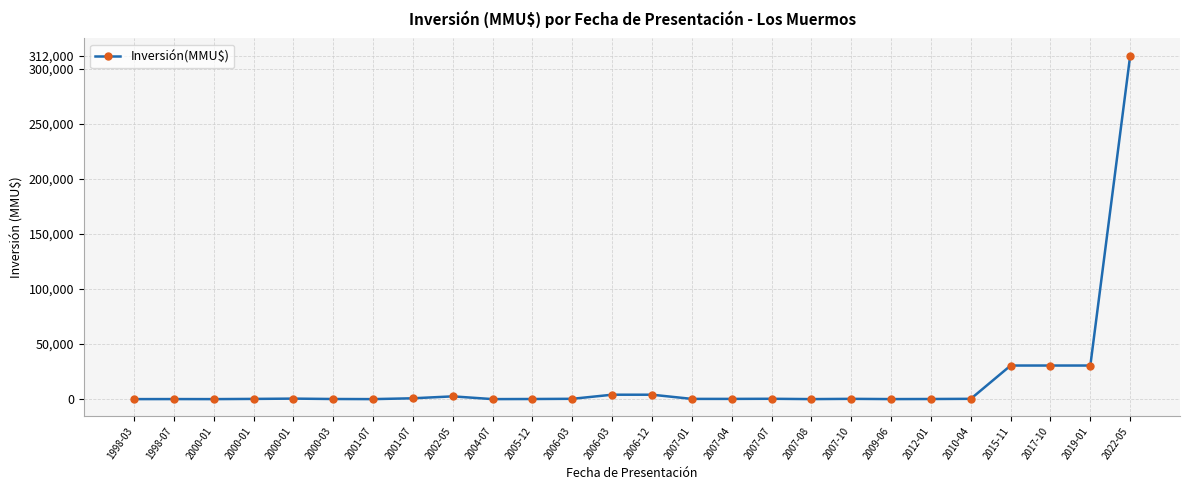

Rank the categories by value from highest to lowest.

2022-05, 2015-11, 2017-10, 2019-01, 2006-03, 2006-12, 2002-05, 2001-07, 2000-01, 2007-07, 2006-03, 2010-04, 2007-10, 2007-01, 2007-04, 2000-01, 2000-03, 2005-12, 2012-01, 1998-07, 2009-06, 2007-08, 1998-03, 2000-01, 2001-07, 2004-07